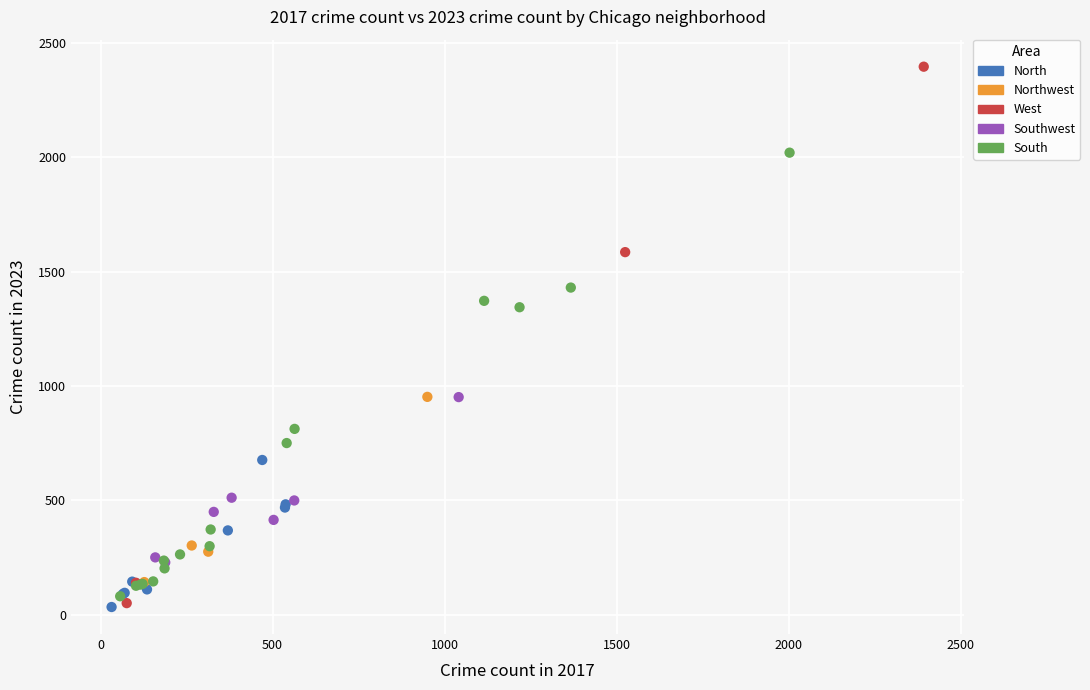

Which series has the largest Y range (max minus min)?

West